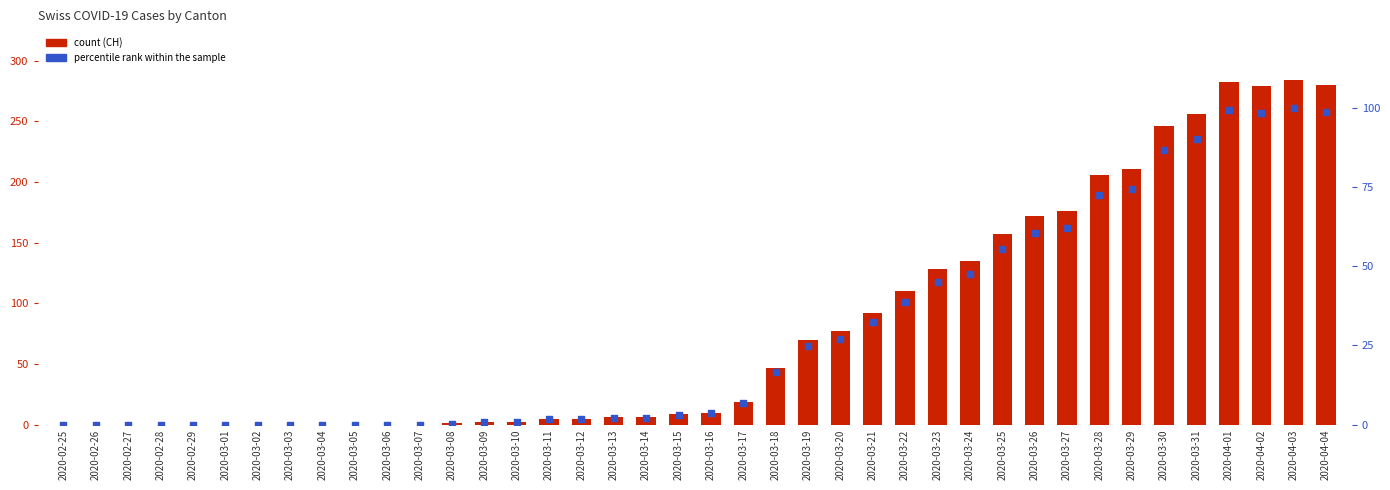

Which series has the largest total across all categories?

CH